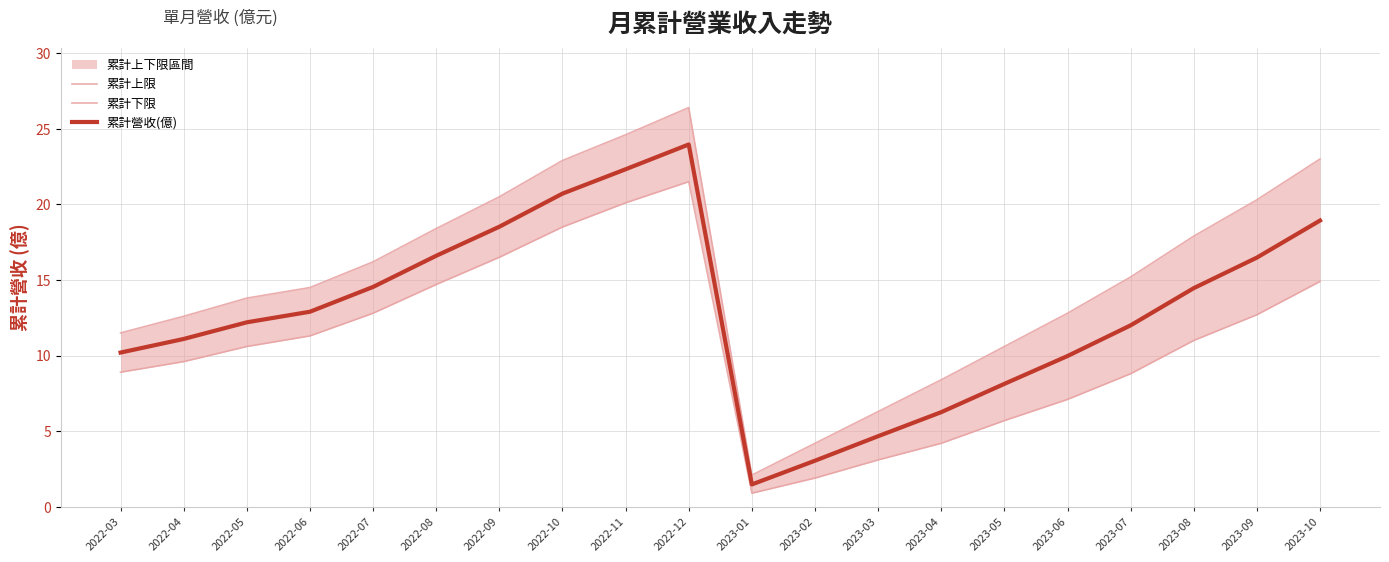

Which series changed the most between 2022-08 and 2022-09?

累計上限